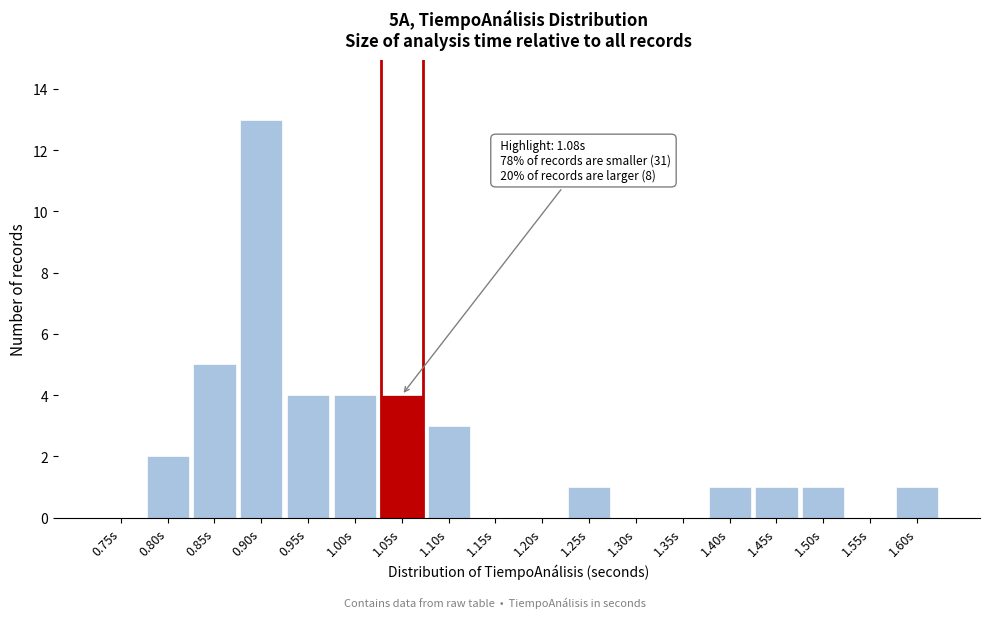

Reading right to left, transcribe all the data shown in this chart.

1.60s=1	1.55s=0	1.50s=1	1.45s=1	1.40s=1	1.35s=0	1.30s=0	1.25s=1	1.20s=0	1.15s=0	1.10s=3	1.05s=4	1.00s=4	0.95s=4	0.90s=13	0.85s=5	0.80s=2	0.75s=0